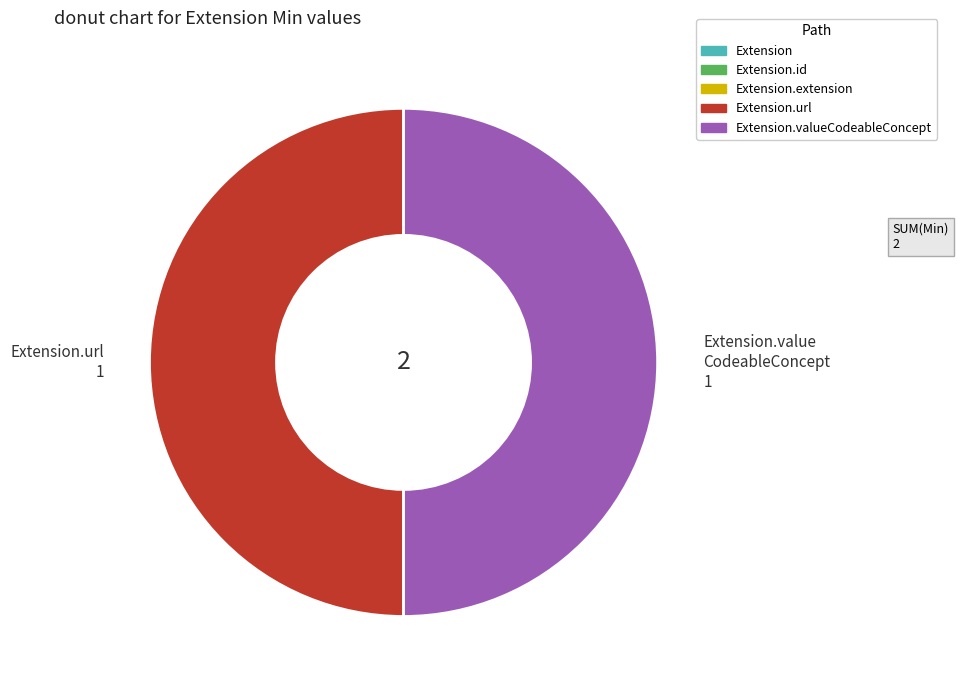

Approximately how many times larger is the value at Extension.value CodeableConcept 1 compared to Extension.url 1?

1.0